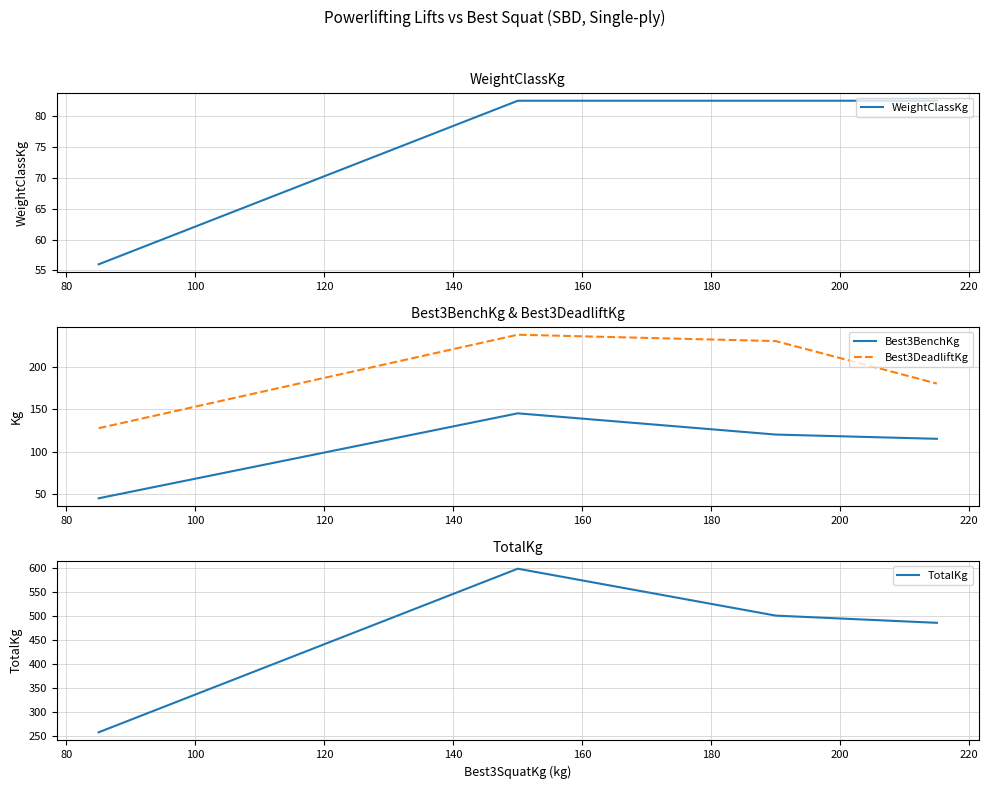

Is this an area chart (filled region under the line)?

No